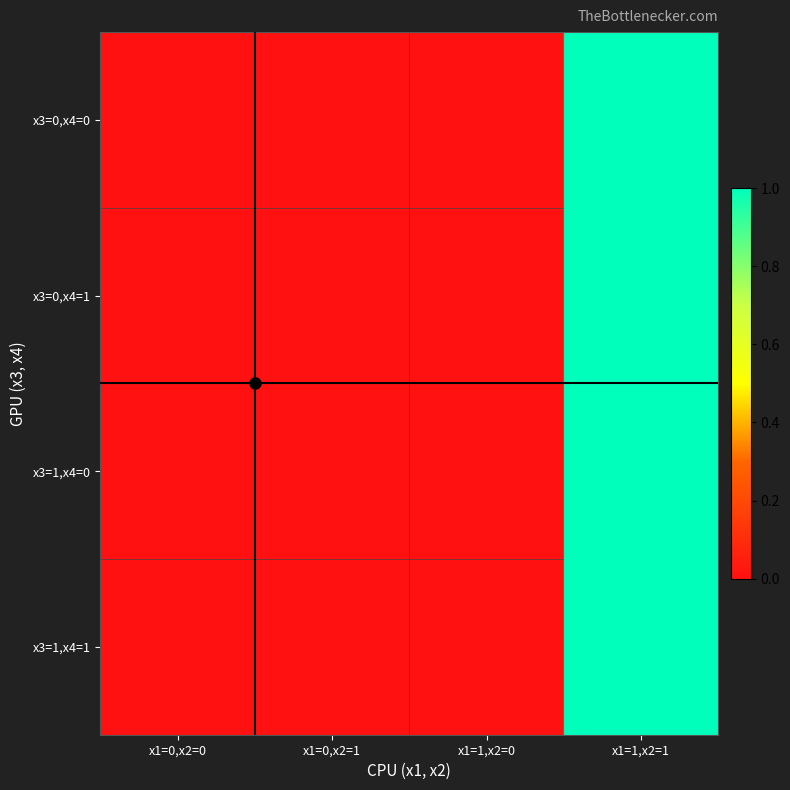

Reading left to right, list all the values displayed in this chart.

x3=0,x4=0: x1=0,x2=0=0	x1=0,x2=1=0	x1=1,x2=0=0	x1=1,x2=1=1
x3=0,x4=1: x1=0,x2=0=0	x1=0,x2=1=0	x1=1,x2=0=0	x1=1,x2=1=1
x3=1,x4=0: x1=0,x2=0=0	x1=0,x2=1=0	x1=1,x2=0=0	x1=1,x2=1=1
x3=1,x4=1: x1=0,x2=0=0	x1=0,x2=1=0	x1=1,x2=0=0	x1=1,x2=1=1